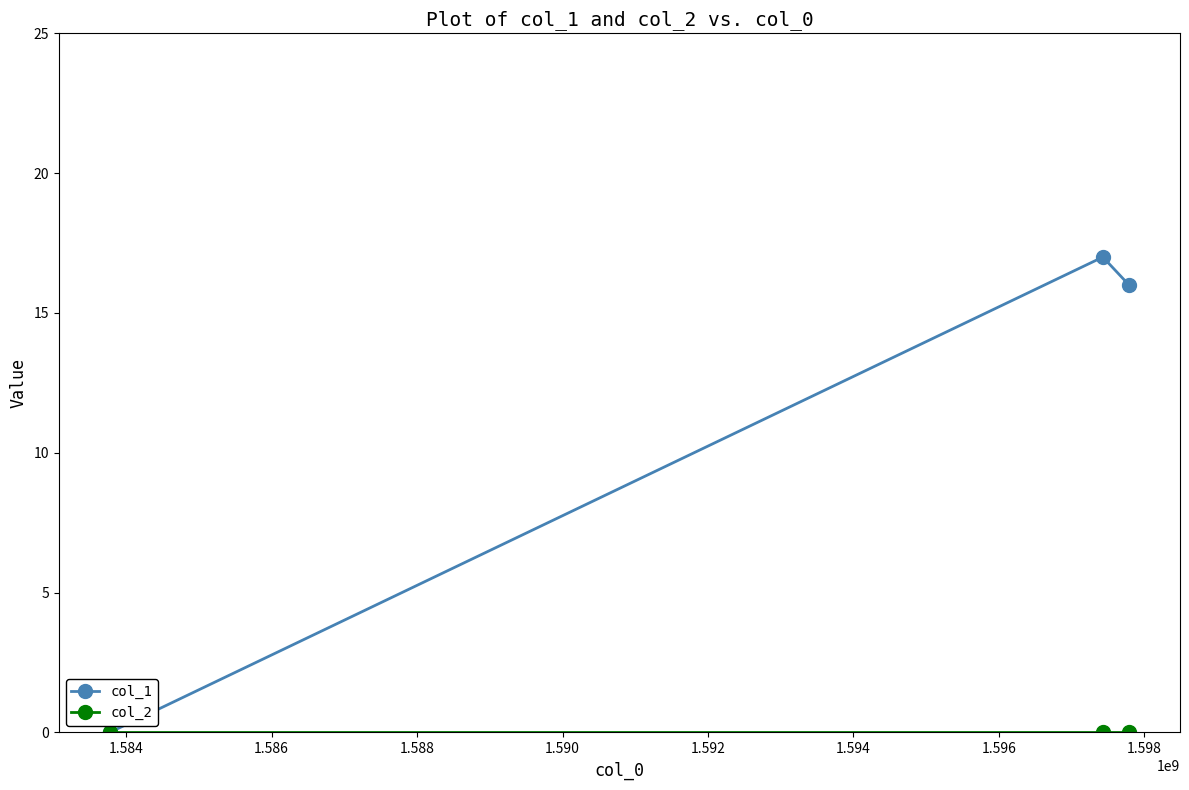

How many positive values does the col_1 series have?

2